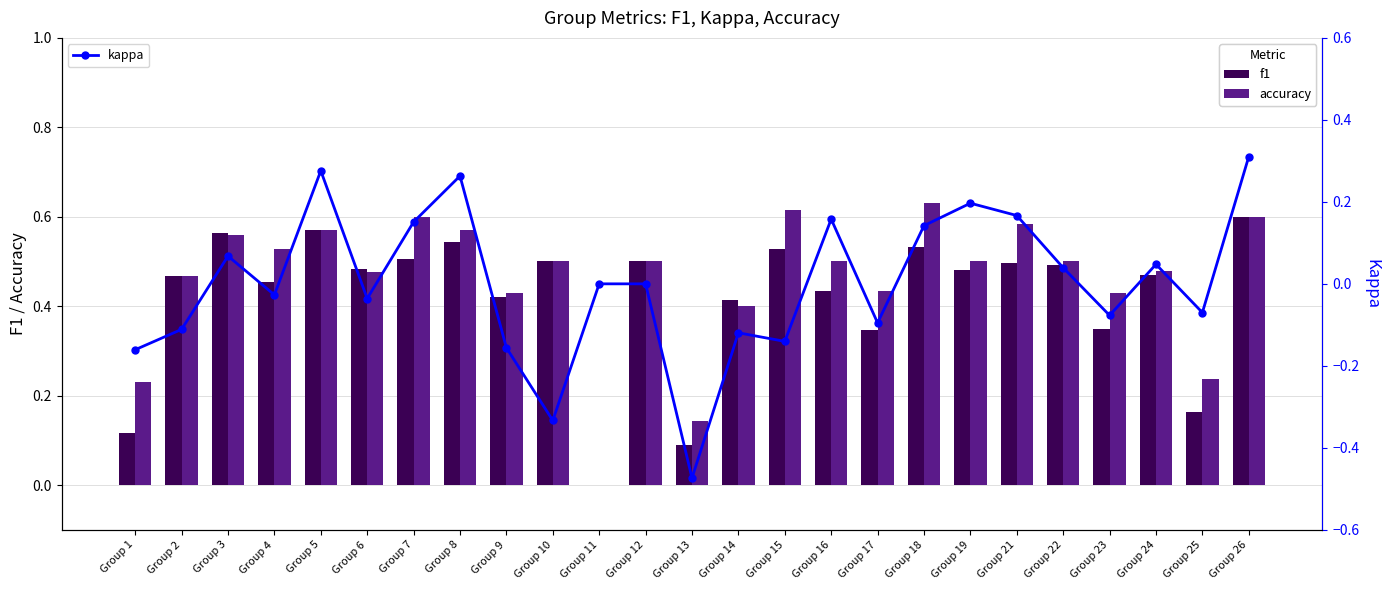

Which series has the largest range (max minus min)?

kappa